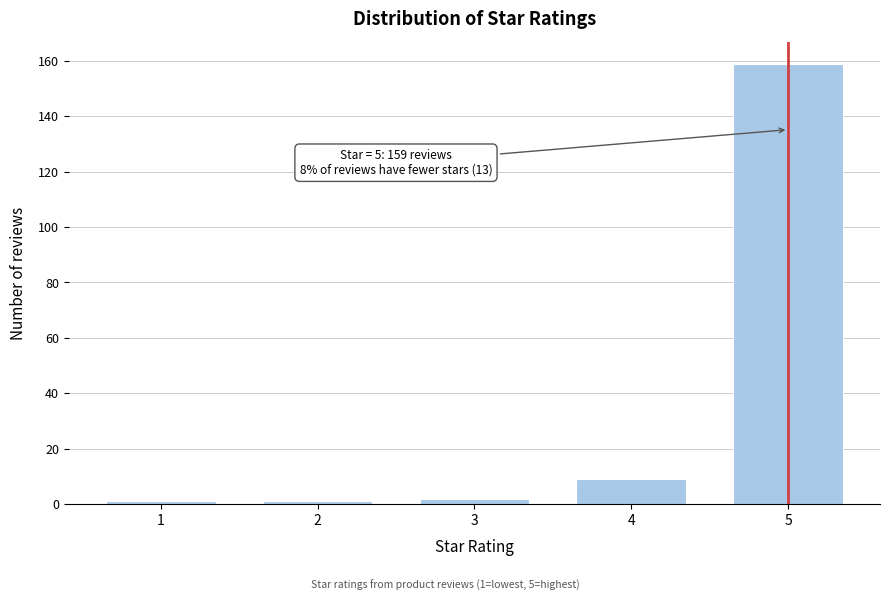

Reading left to right, what are all the values shown in this chart?

1=1	2=1	3=2	4=9	5=159